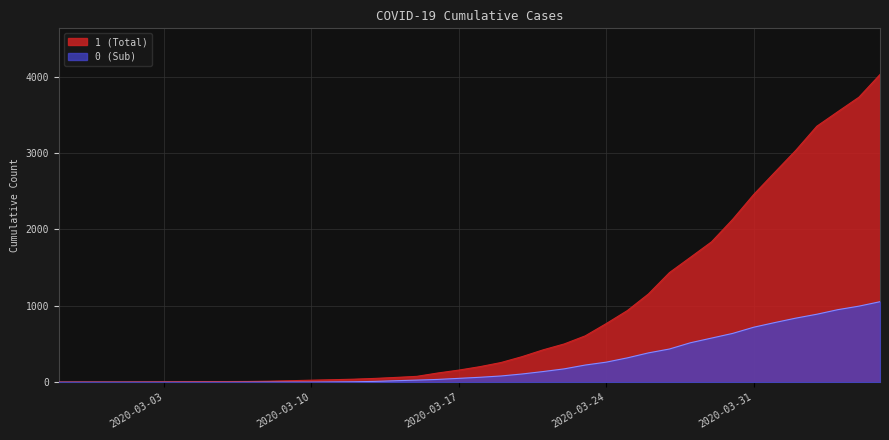

How many values in the 0 series exceed 65?

19